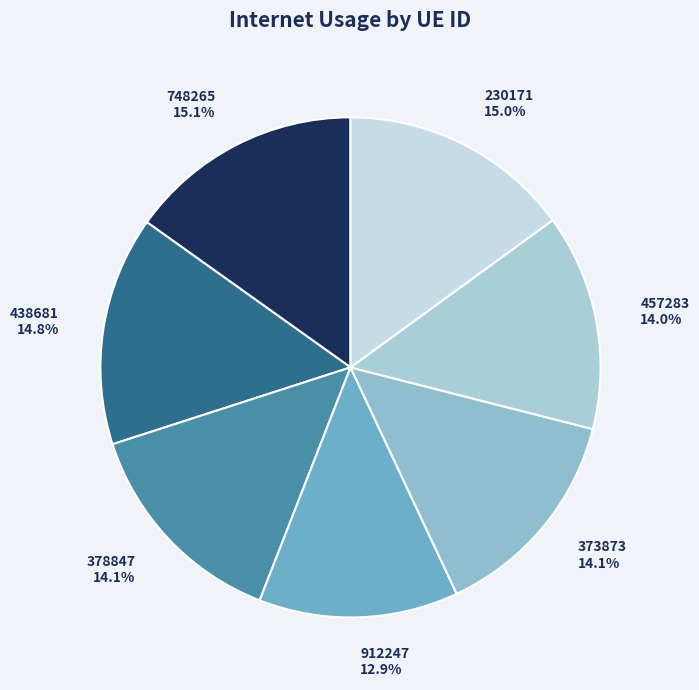

What is the total percentage of 748265 and 373873?

29.2%